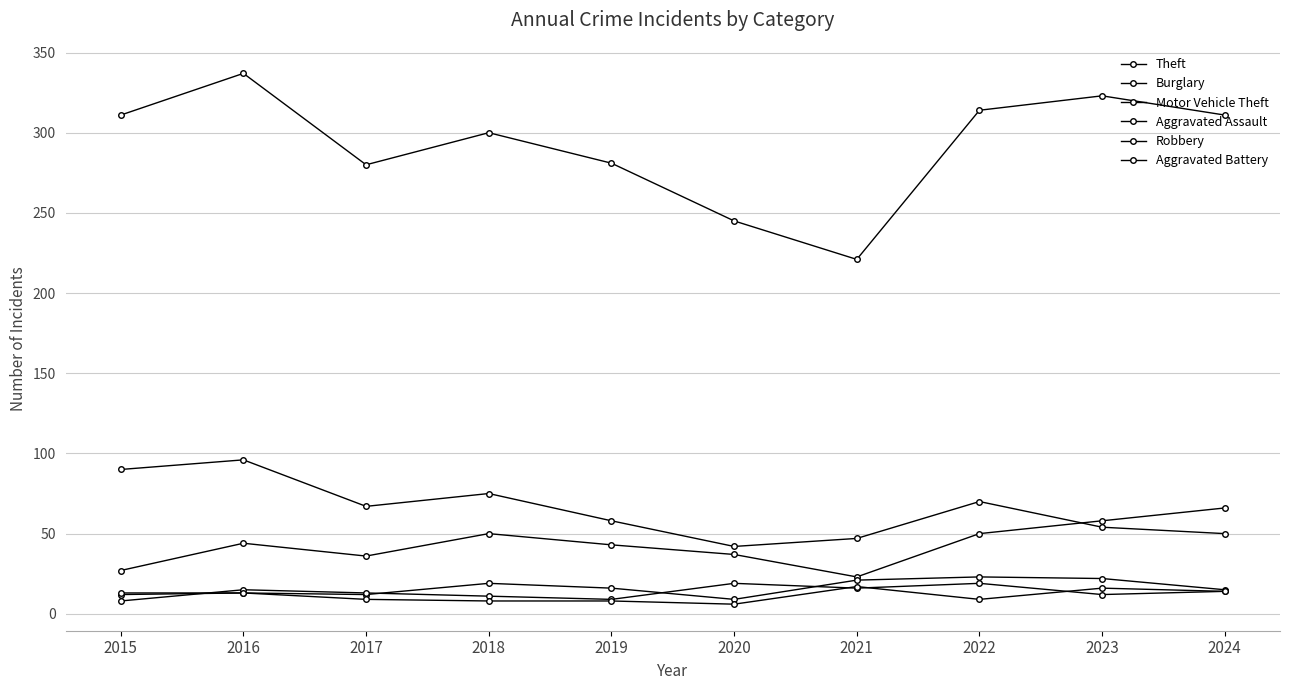

At which category is the sum across all series the highest?

2016